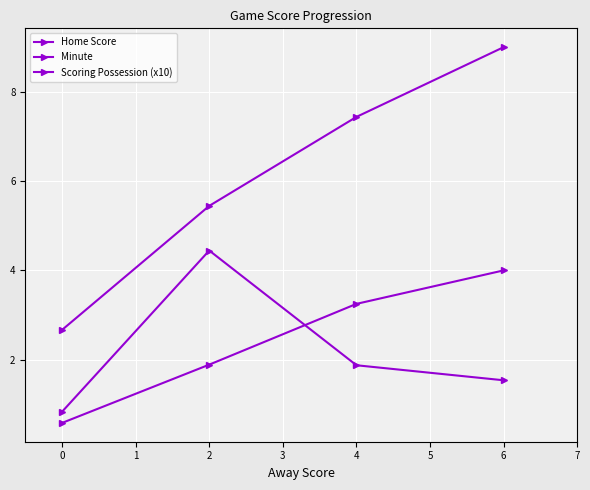

True or false: Minute and Home Score intersect in this chart.

False